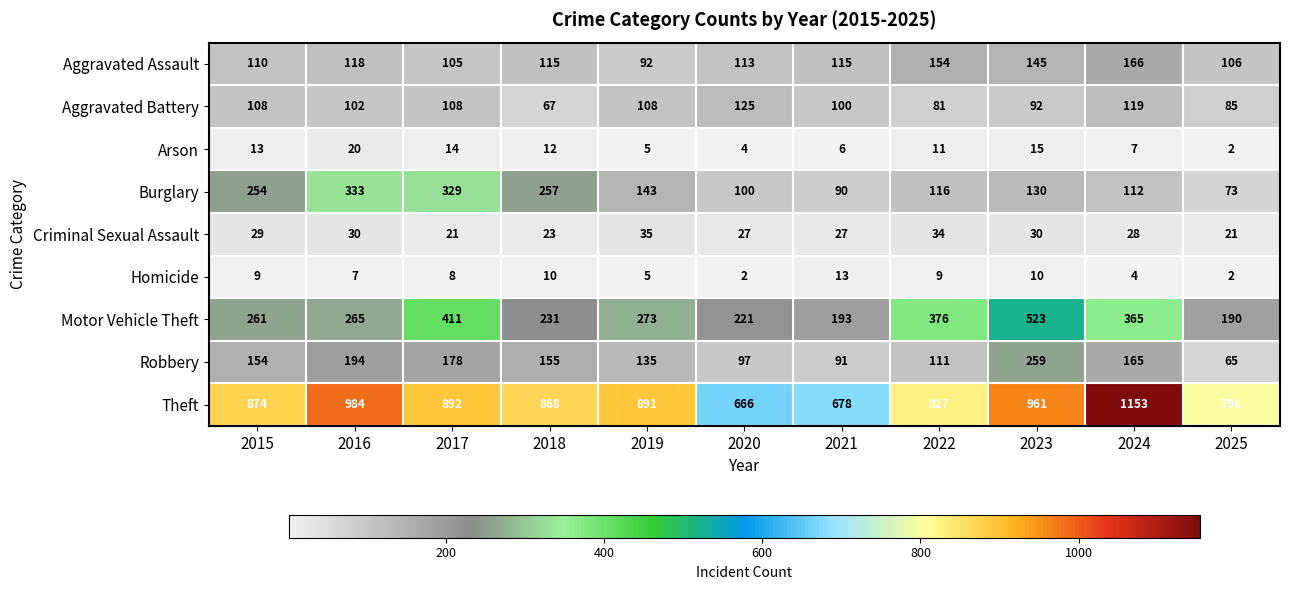

The value of Homicide at 2023 is 5. True or false?

False